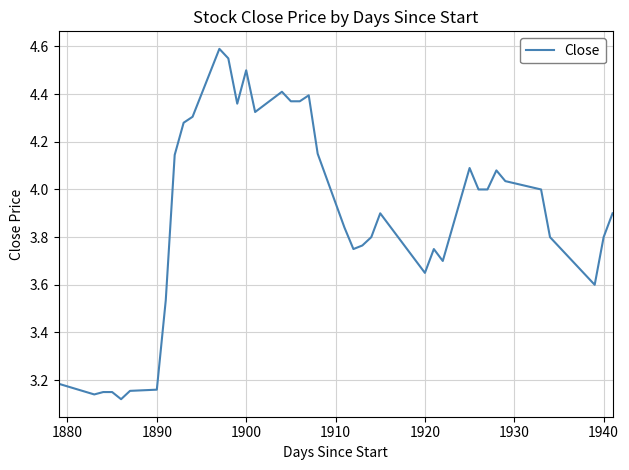

What is the difference between the maximum and minimum values?

1.5